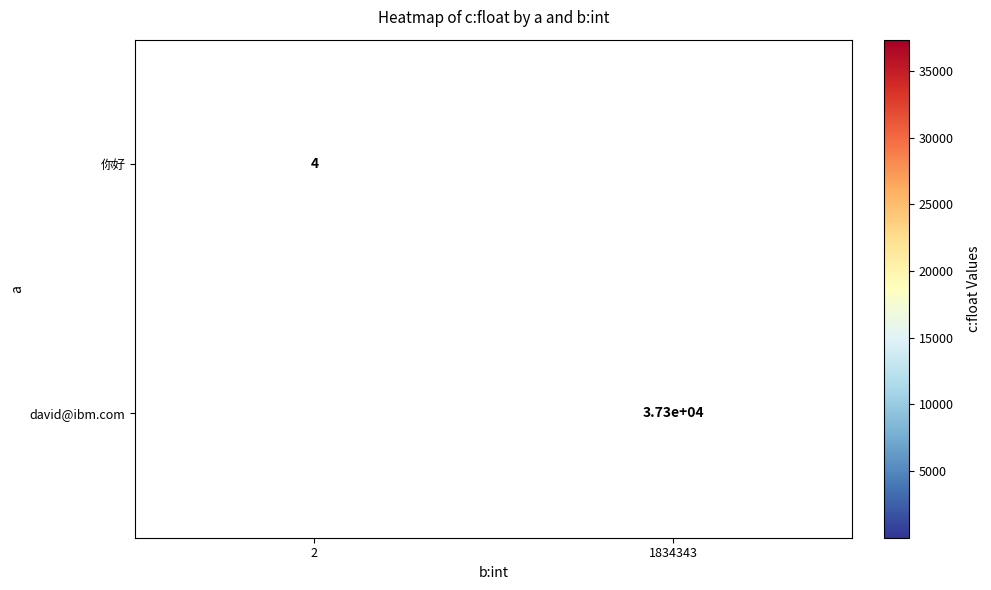

Is it true that david@ibm.com equals 10843 at 1834343?

False